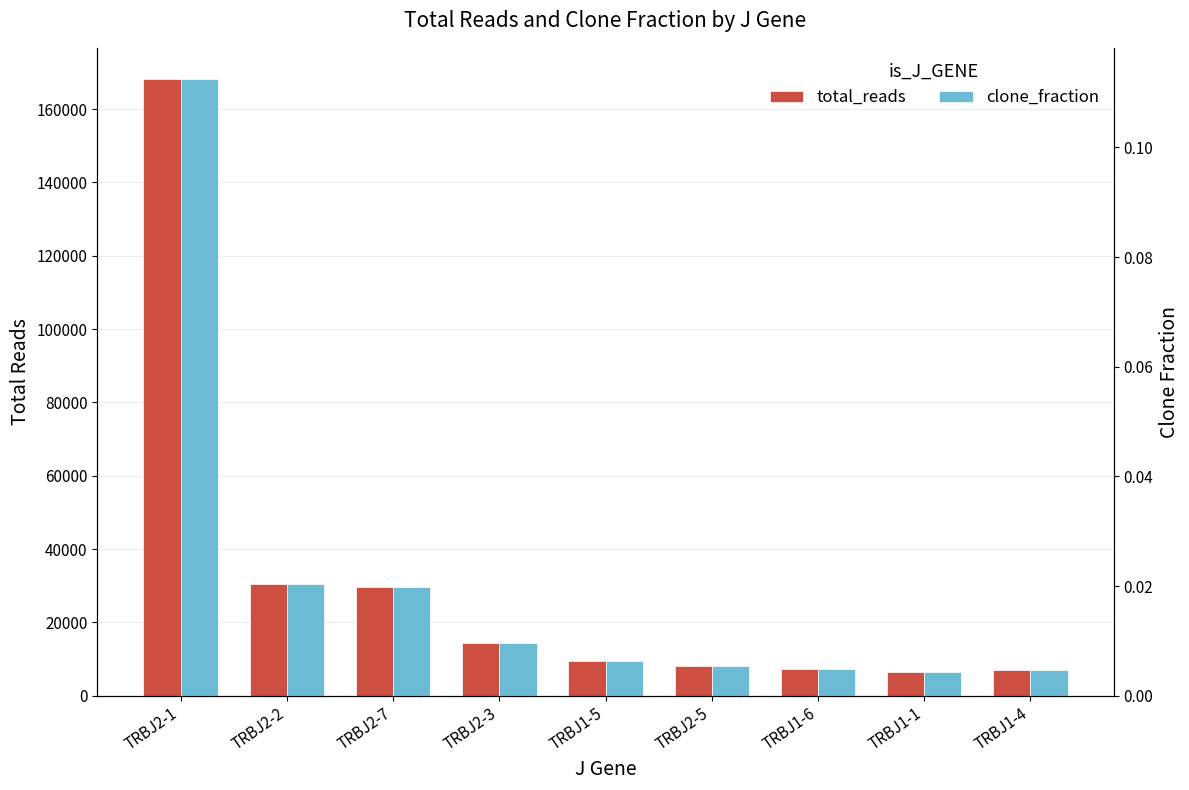

Reading left to right, extract all data points from this chart.

total_reads: TRBJ2-1=168316.0	TRBJ2-2=30493.0	TRBJ2-7=29739.0	TRBJ2-3=14441.0	TRBJ1-5=9500.0	TRBJ2-5=8242.0	TRBJ1-6=7381.0	TRBJ1-1=6529.0	TRBJ1-4=6946.0
clone_fraction: TRBJ2-1=0.1	TRBJ2-2=0.0	TRBJ2-7=0.0	TRBJ2-3=0.0	TRBJ1-5=0.0	TRBJ2-5=0.0	TRBJ1-6=0.0	TRBJ1-1=0.0	TRBJ1-4=0.0